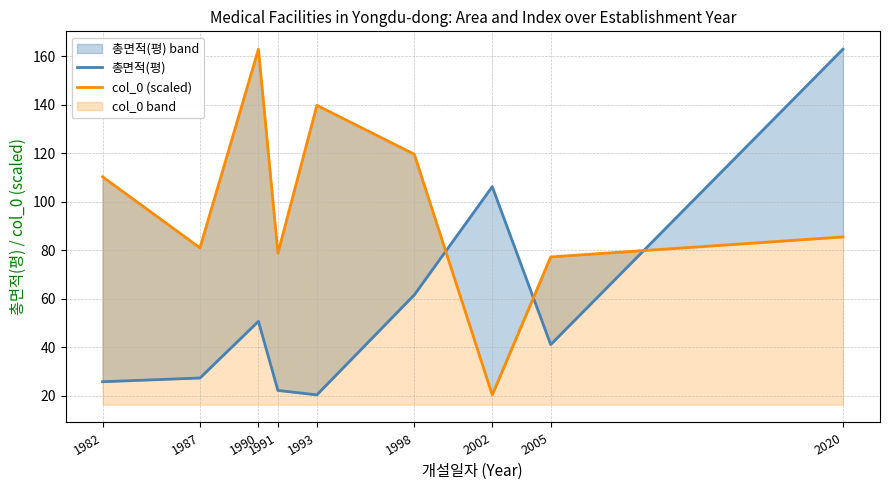

Which series changed the most between 2002 and 2020?

col_0 (scaled)